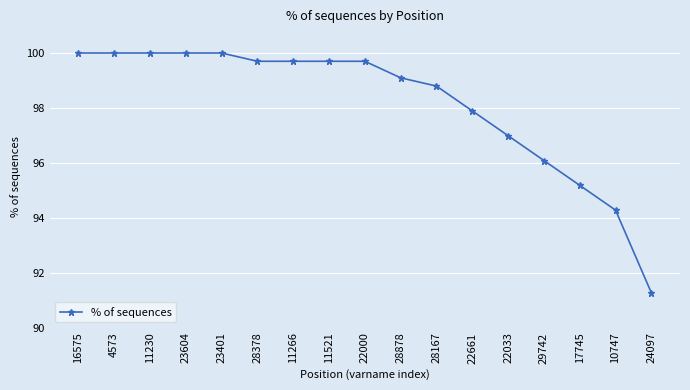

What is the label of the 2nd point from the right?

10747